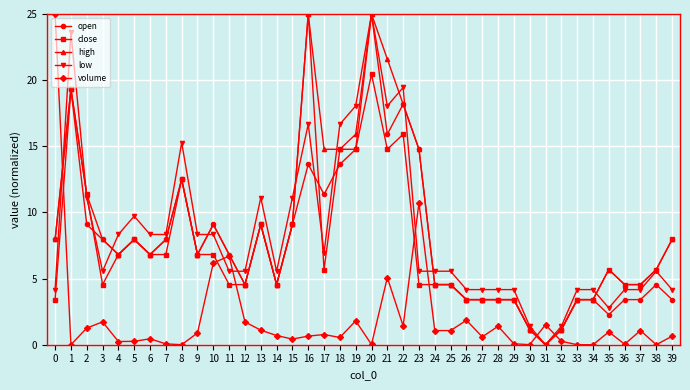

What is the sum of all volume values?

78.3